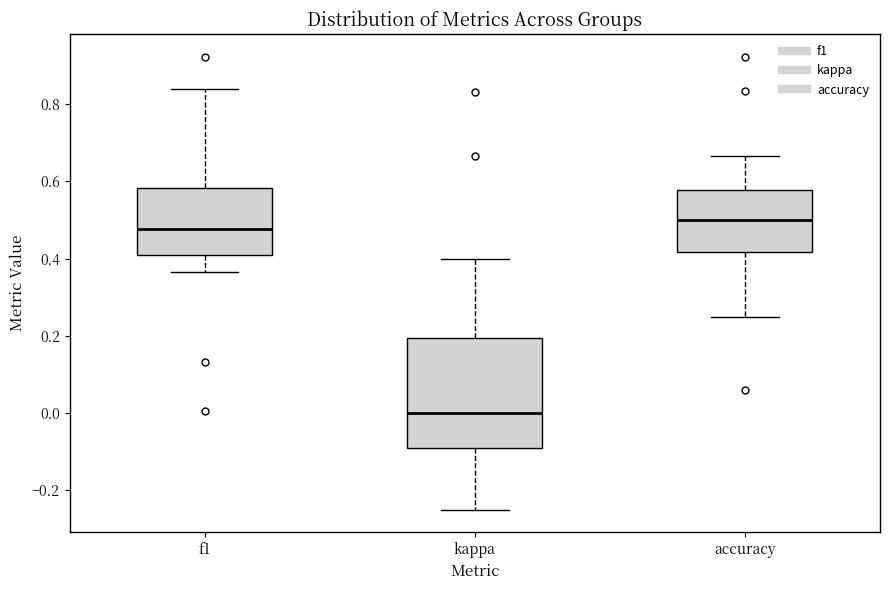

Where does the lower whisker of the box for f1 end on the y-axis? The values are not printed on the chart, so give them approximately, as read against the axis.

0.36